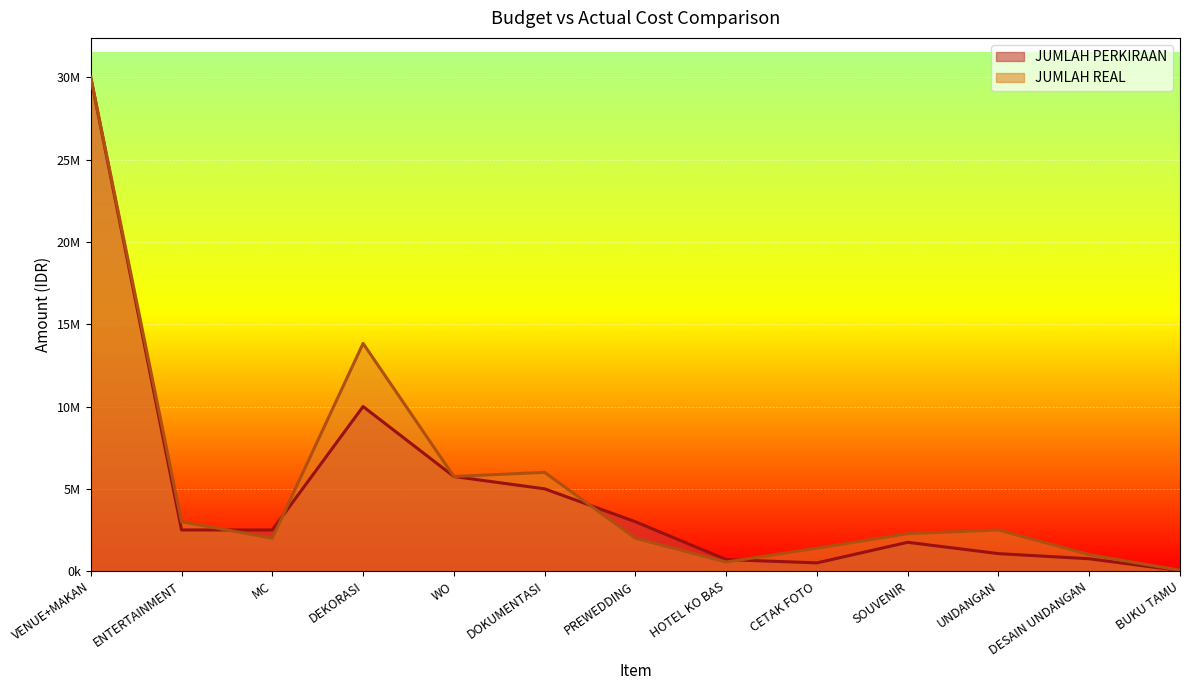

Which series has the largest range (max minus min)?

JUMLAH PERKIRAAN